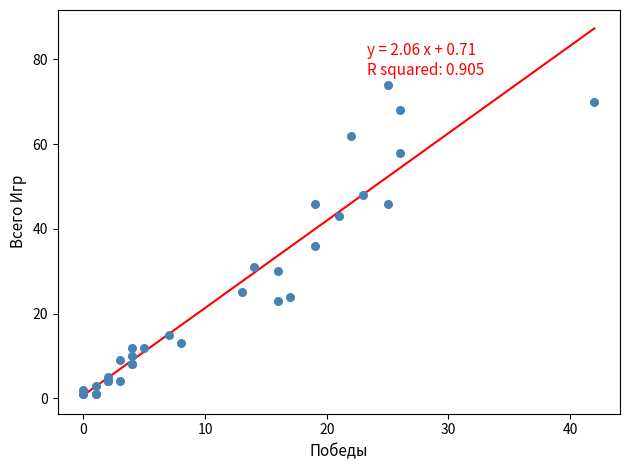

What Y value in the scatter plot is closest to 37?

36